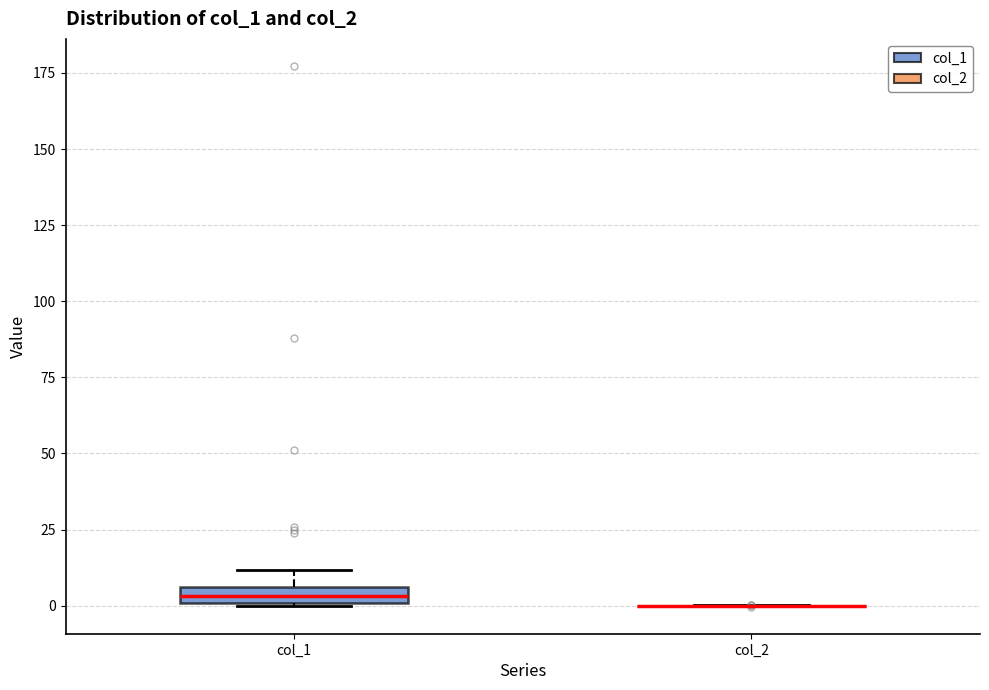

Which box is the tallest, from its lower edge to its upper edge?

col_1